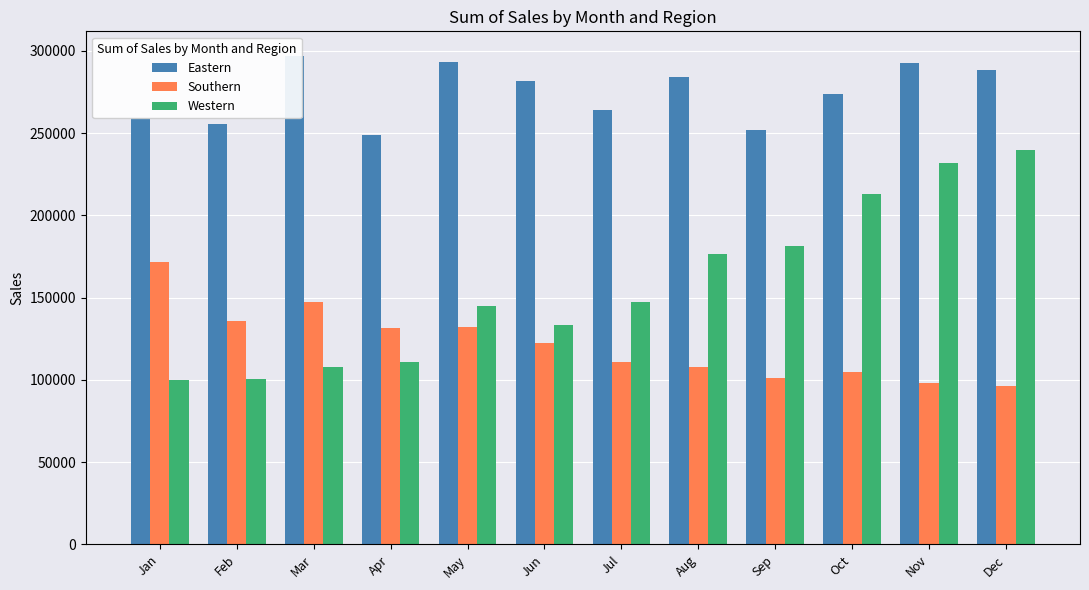

List the labels in order of Western value, smallest first.

Jan, Feb, Mar, Apr, Jun, May, Jul, Aug, Sep, Oct, Nov, Dec